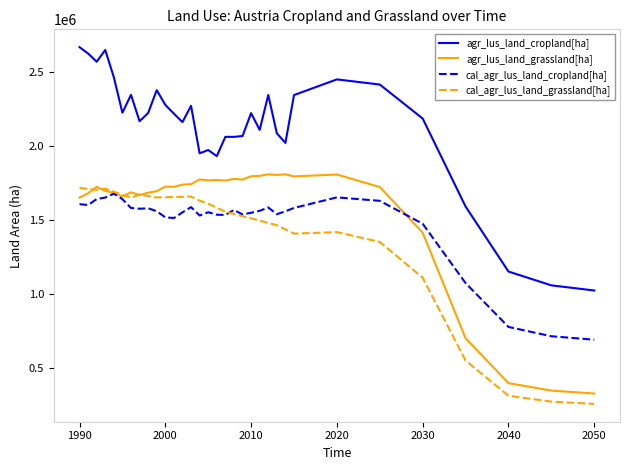

How many lines are shown in the chart?

4